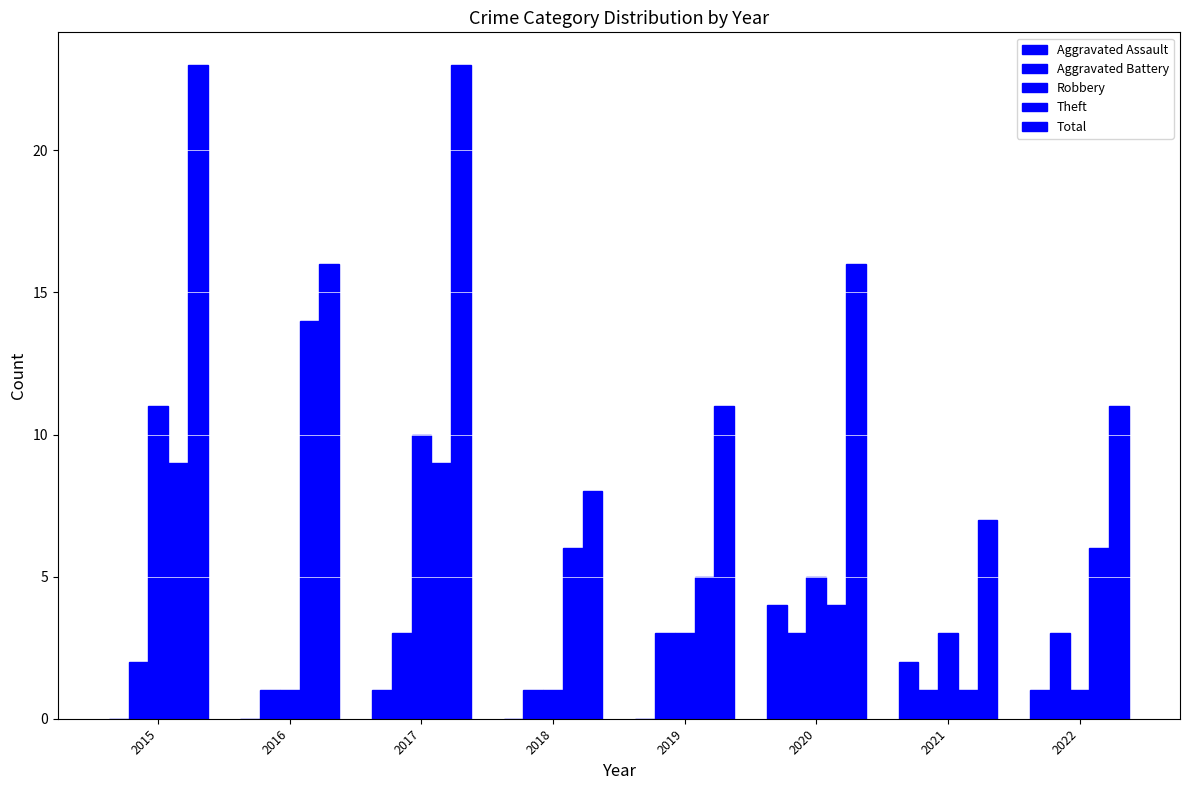

What is the difference between the maximum and minimum values in the Total series?

16